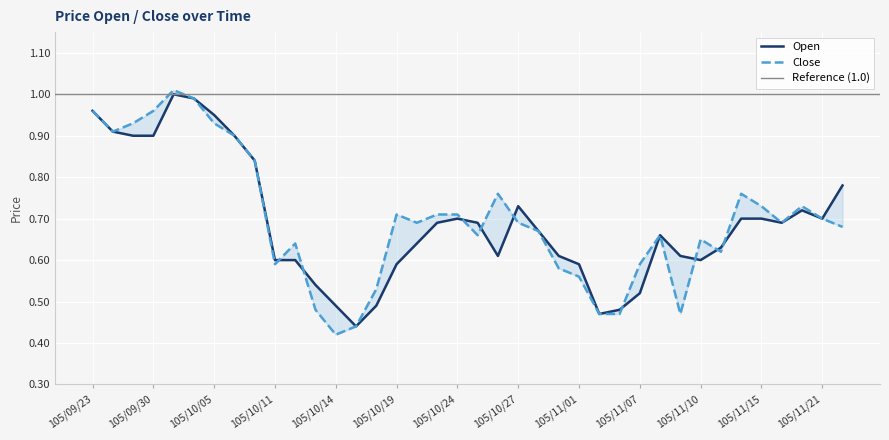

At which label does Open reach its minimum?

105/10/17